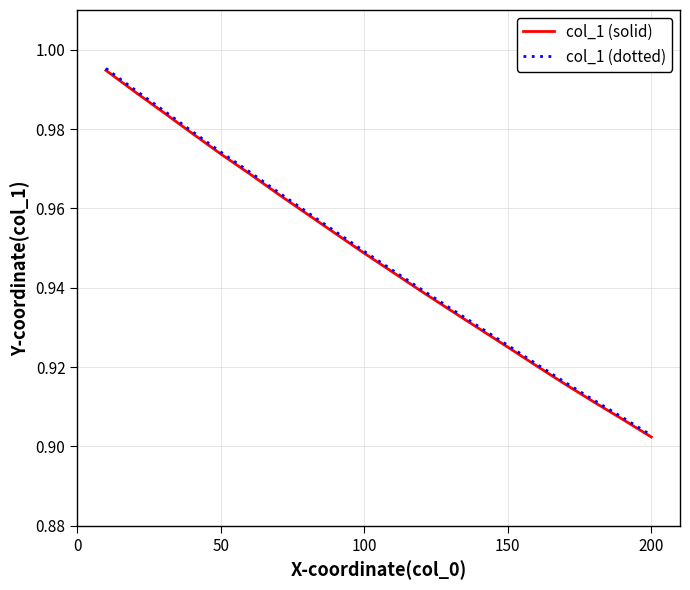

Which series has the largest range (max minus min)?

col_1 (dotted)